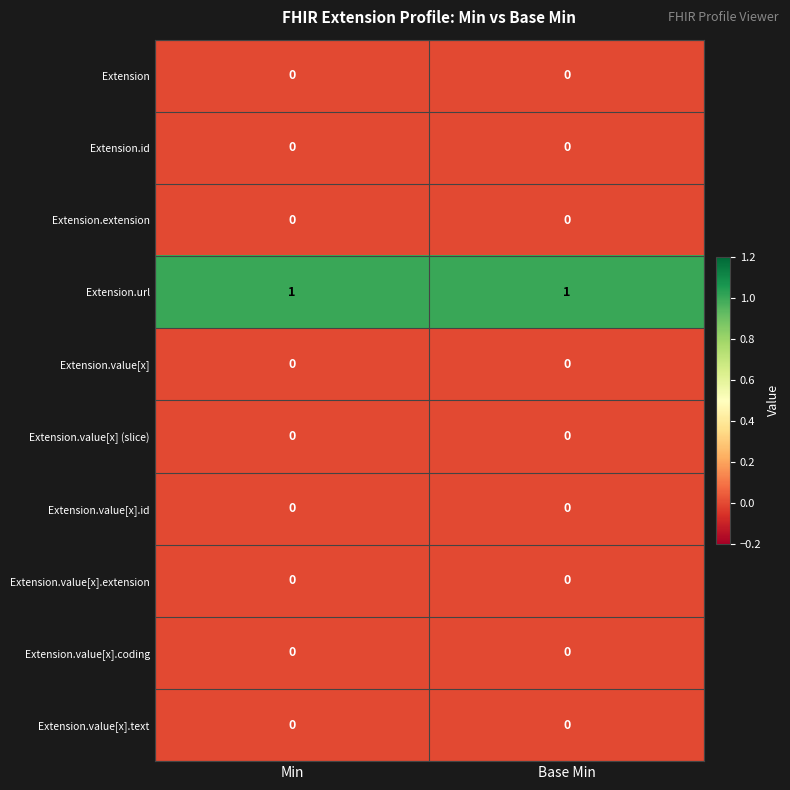

Is the value of Extension.value[x].extension at Base Min greater than the value of Extension.url at Base Min?

No